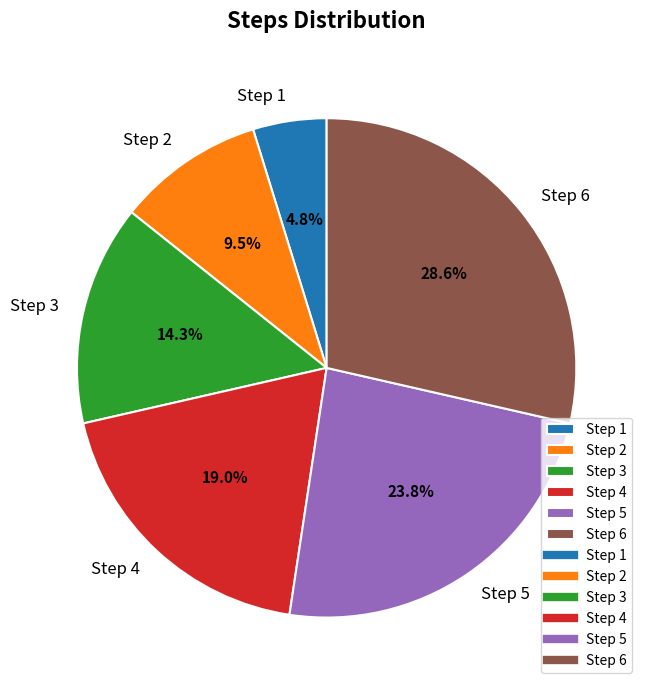

Which slice is the smallest?

Step 1